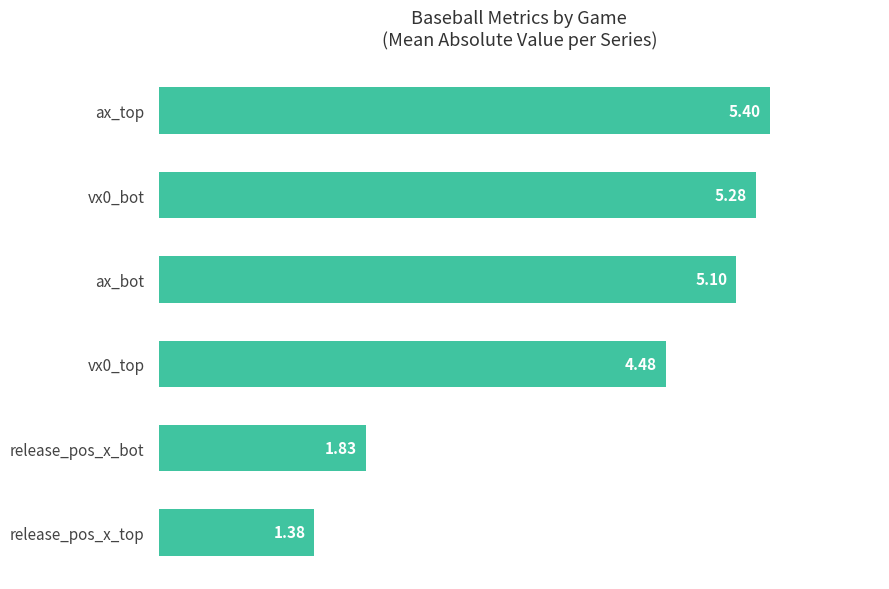

Count the number of categories in the chart.

6